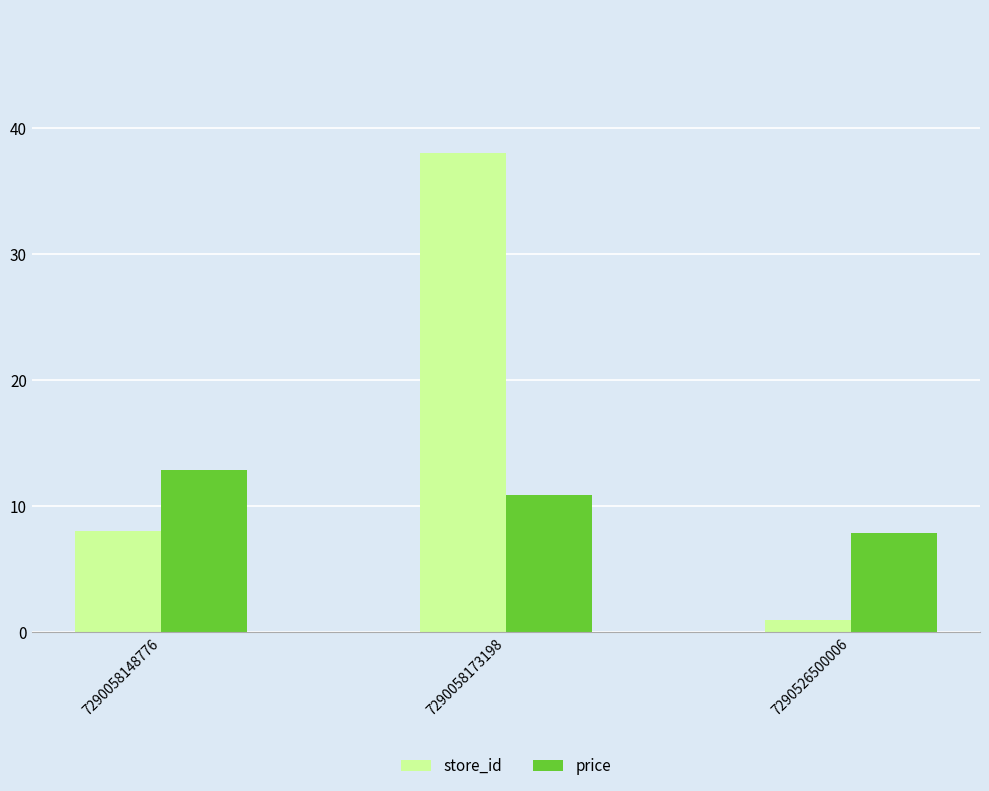

Count the number of categories in the chart.

3